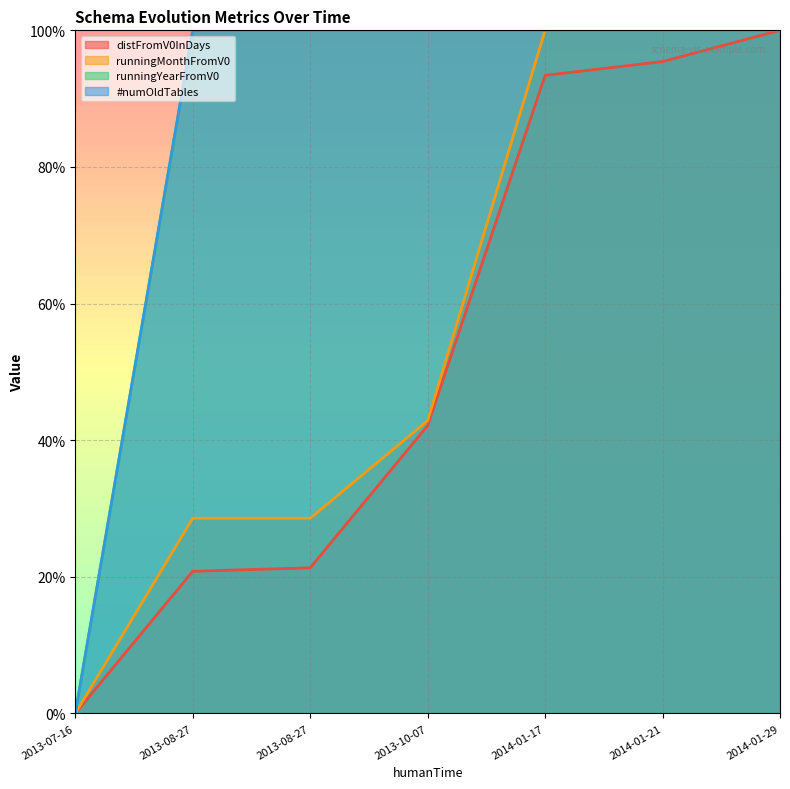

Does the chart have visible grid lines?

Yes